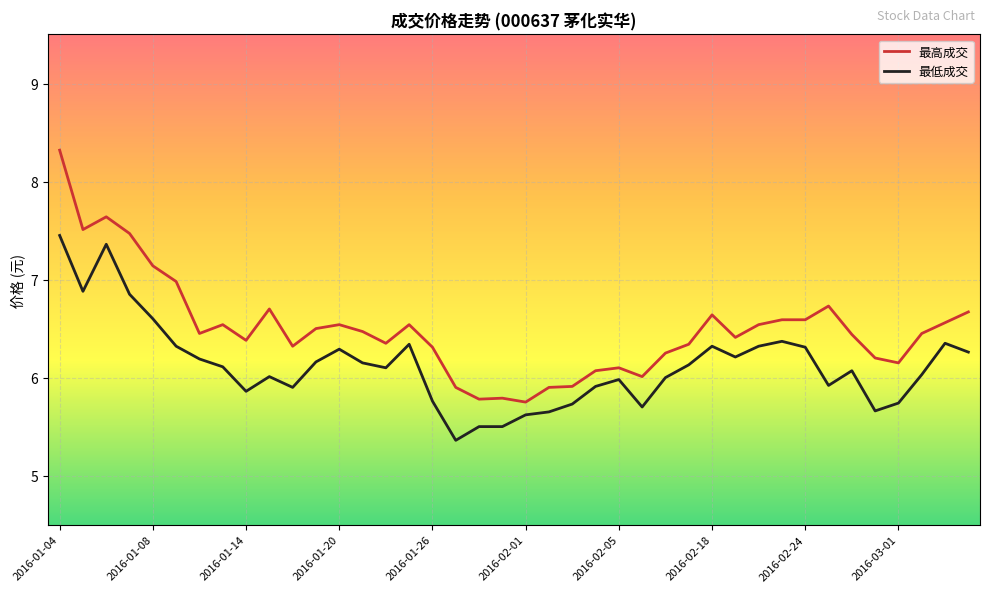

Which series has the largest total across all categories?

最高成交